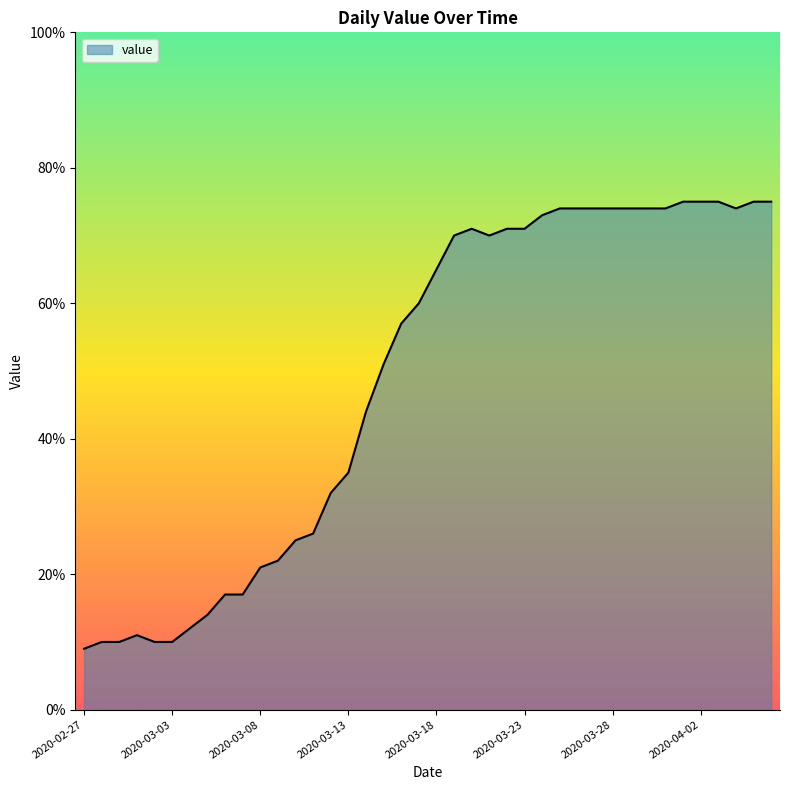

What is the difference between the maximum and minimum values?

66